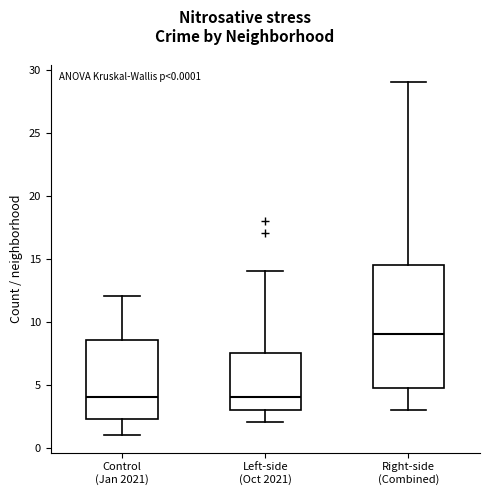

Which box's median line is the highest?

Right-side (Combined)